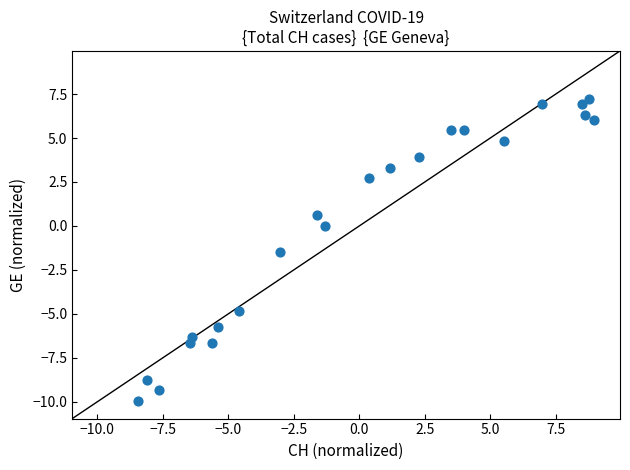

What Y value in the scatter plot is closest to -1?

-1.5